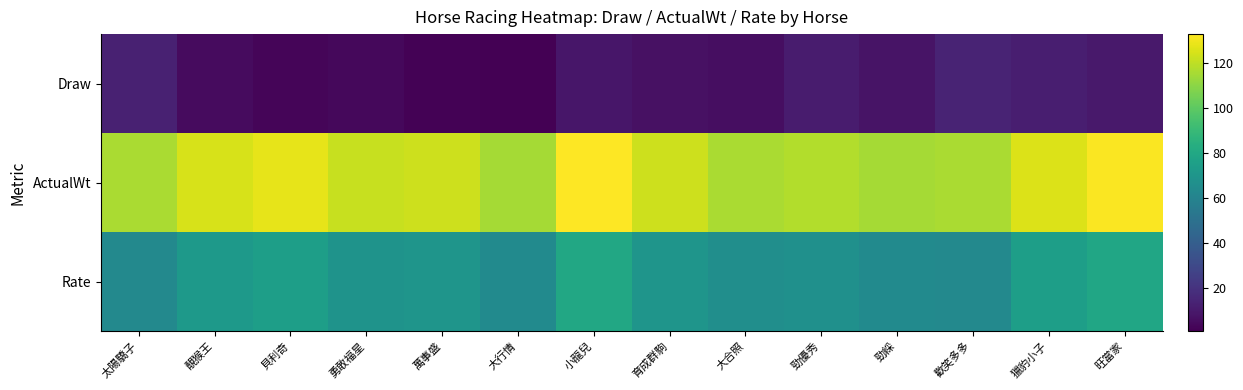

At which category is the sum across all series the highest?

小龍兒